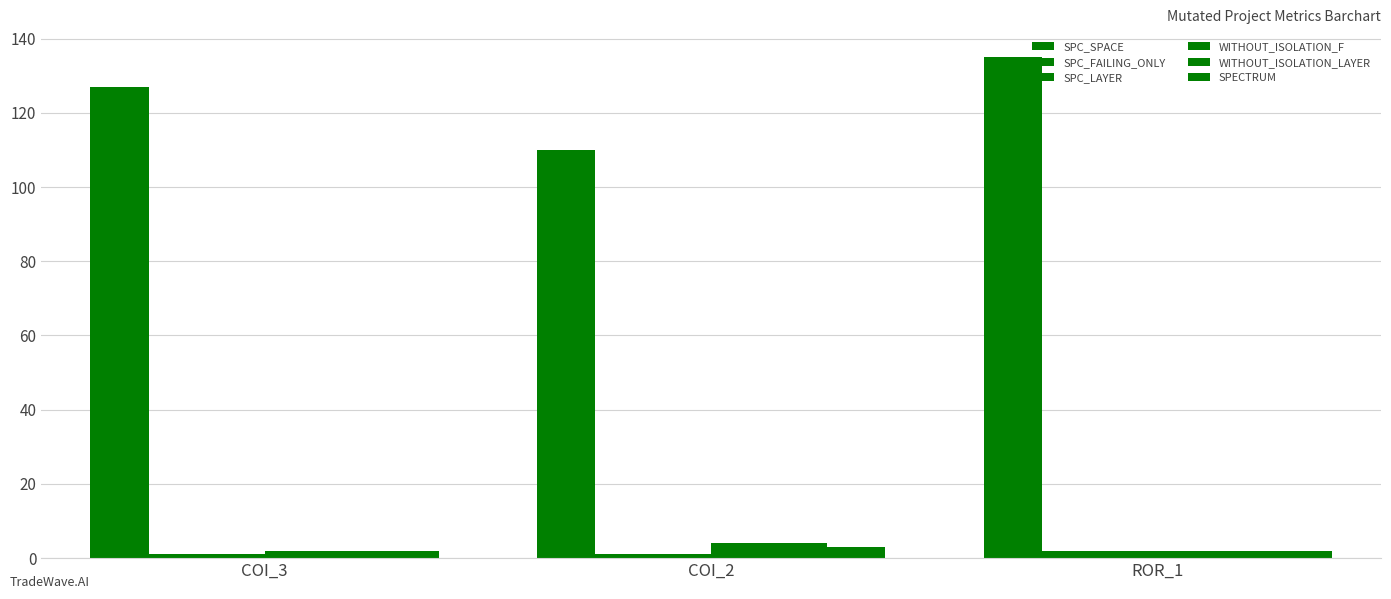

Which series changed the most between COI_2 and ROR_1?

SPC_SPACE